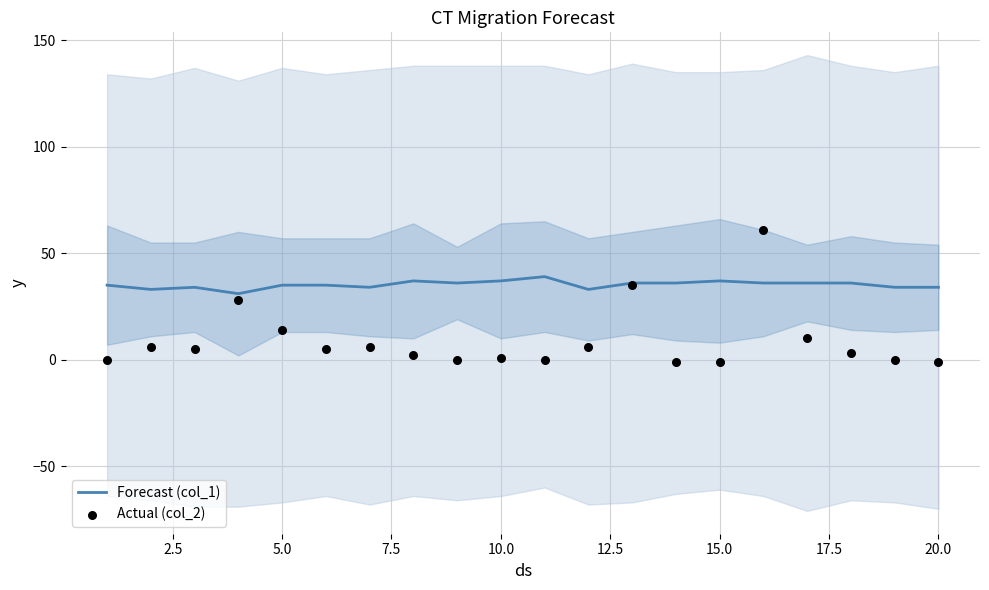

What is the minimum value for Forecast (col_1)?

31